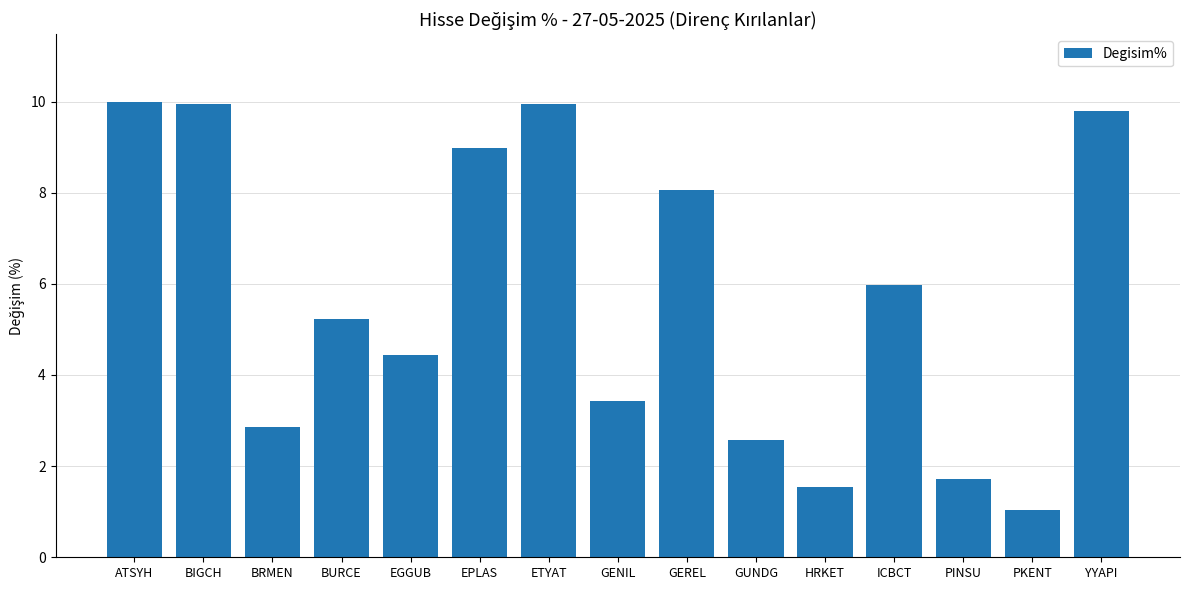

What is the change in value from ETYAT to YYAPI?

-0.2